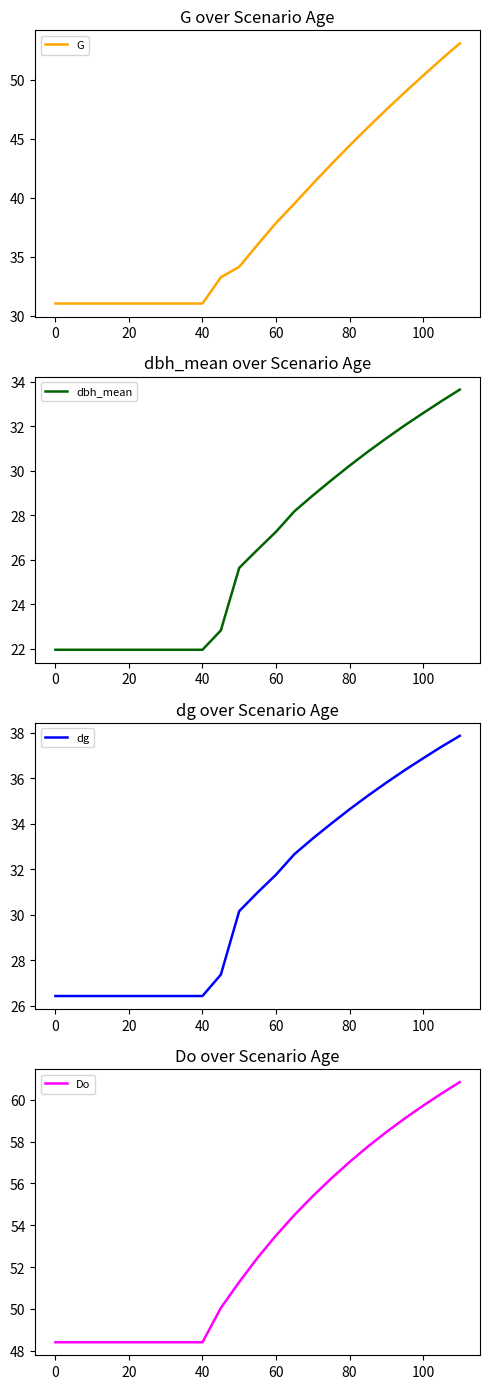

What is the highest value of the G series?

53.1